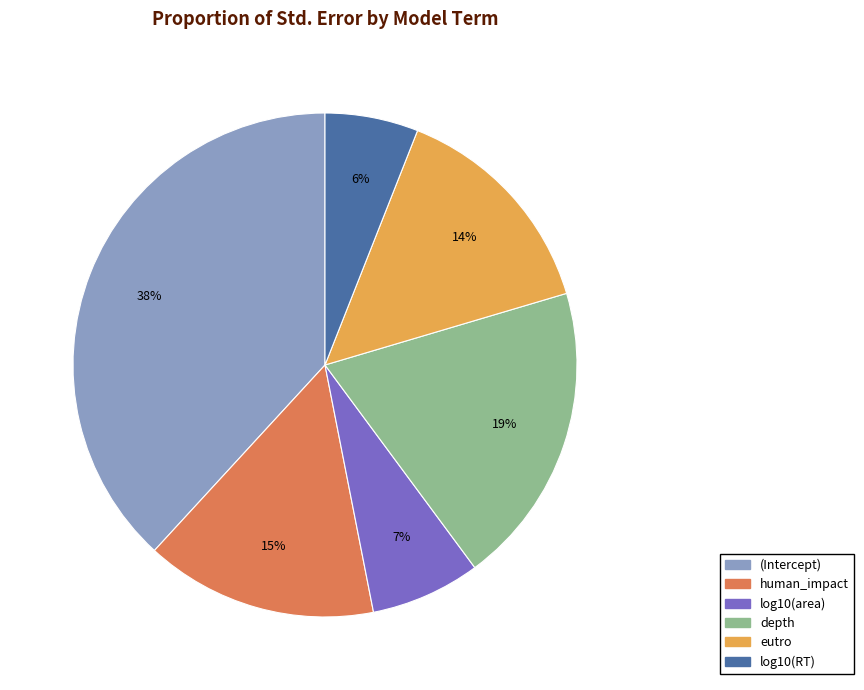

Which category has the smallest portion of the pie?

log10(RT)